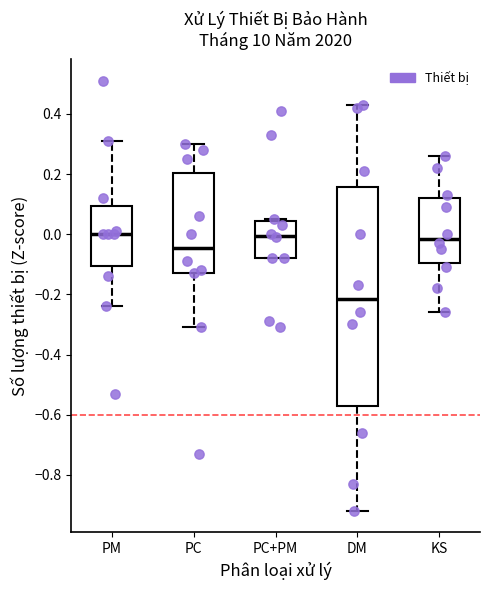

Which box's median line is the lowest?

DM